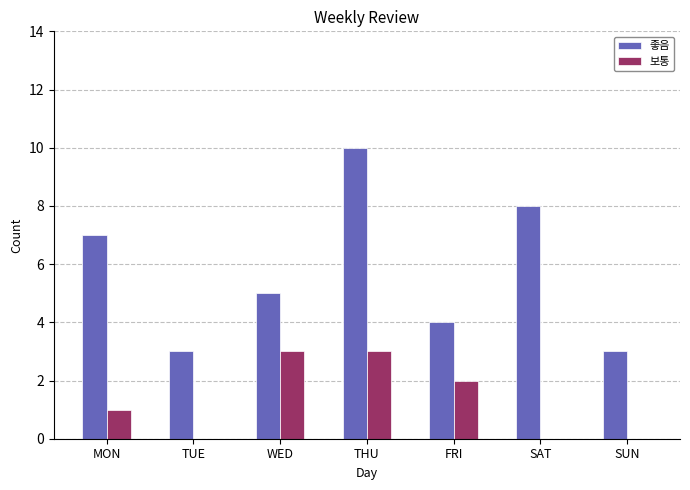

Which series has the largest range (max minus min)?

좋음